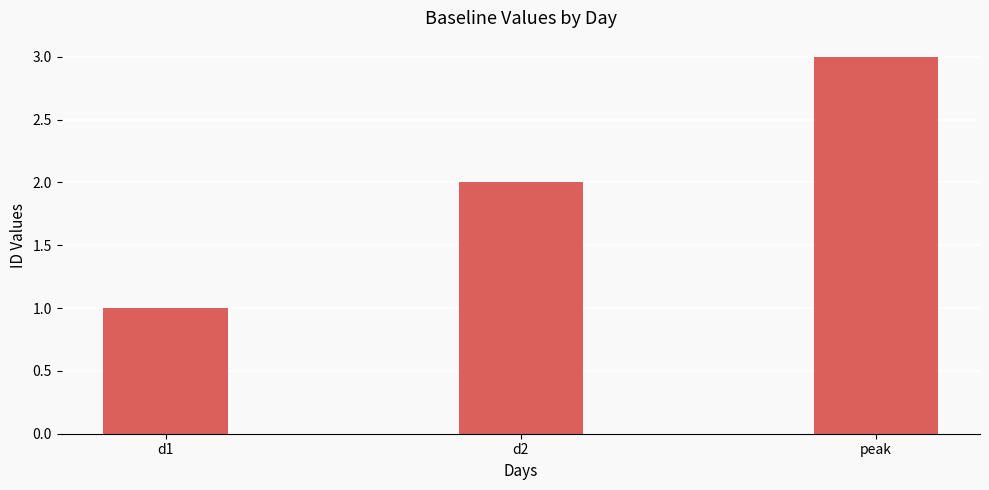

What is the ratio of the value at peak to the value at d1?

3.0